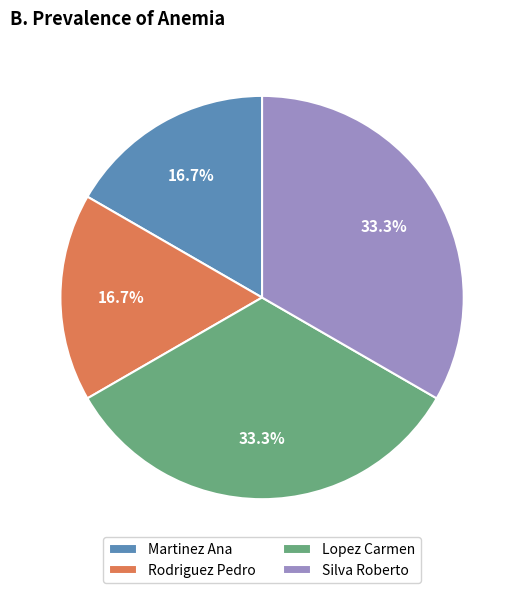

Count the number of slices in the pie.

4